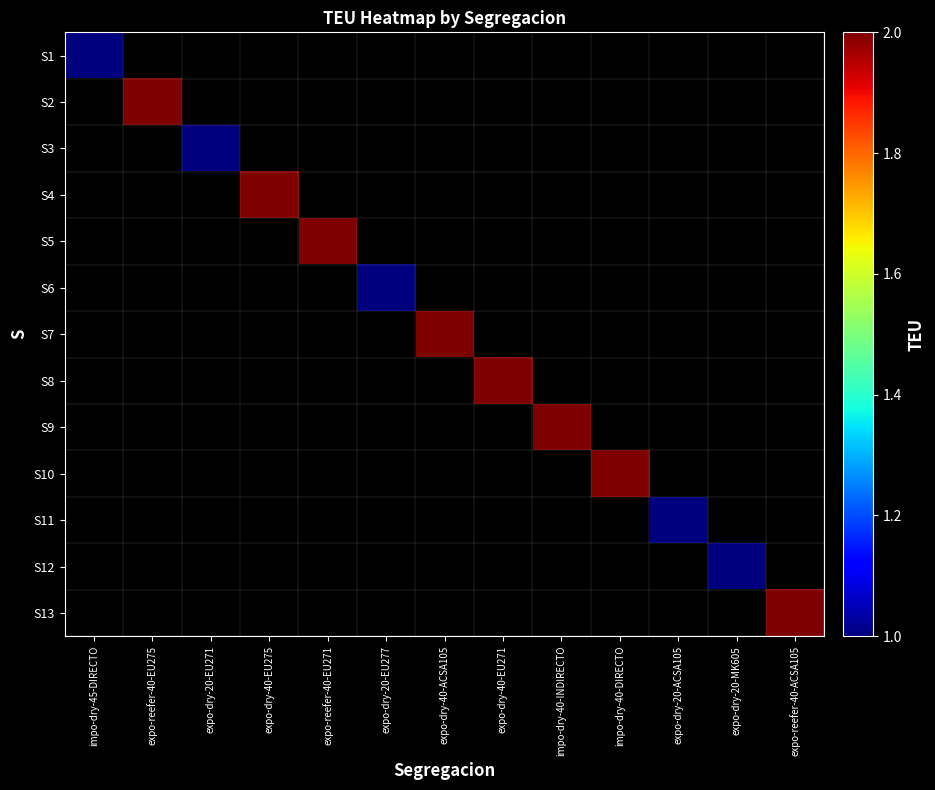

What is the greatest value displayed?

2.0